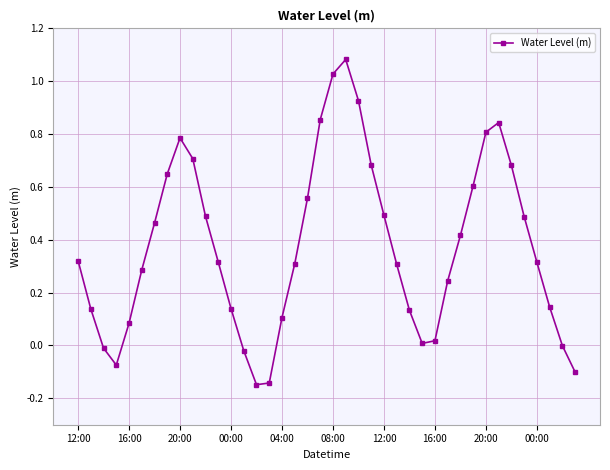

Count the number of data series in this chart.

1